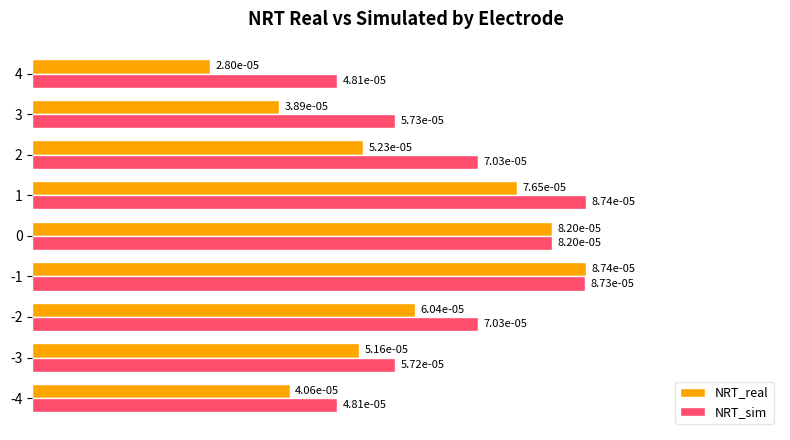

Which category has the highest value in the NRT_real series?

-1